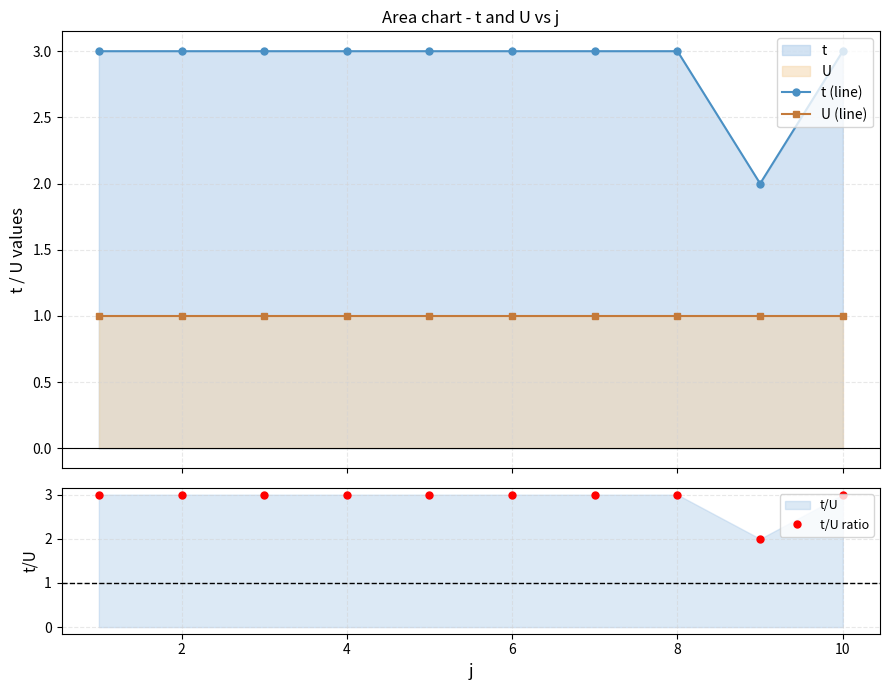

What is the average value of the t (line) series?

3